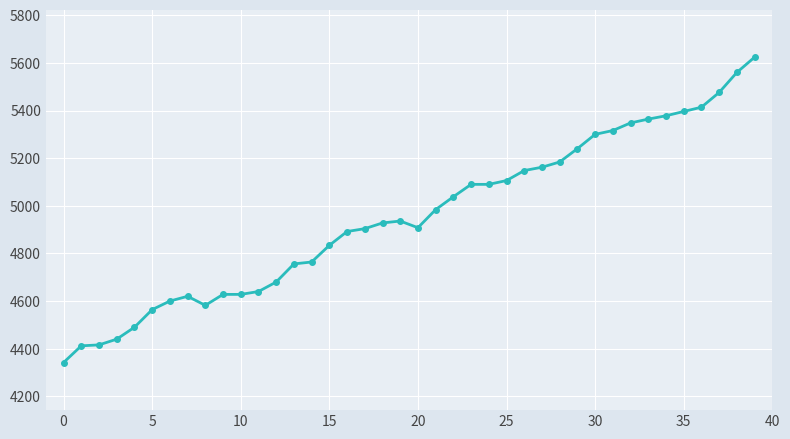

What is the value of the 18th point from the left?

4904